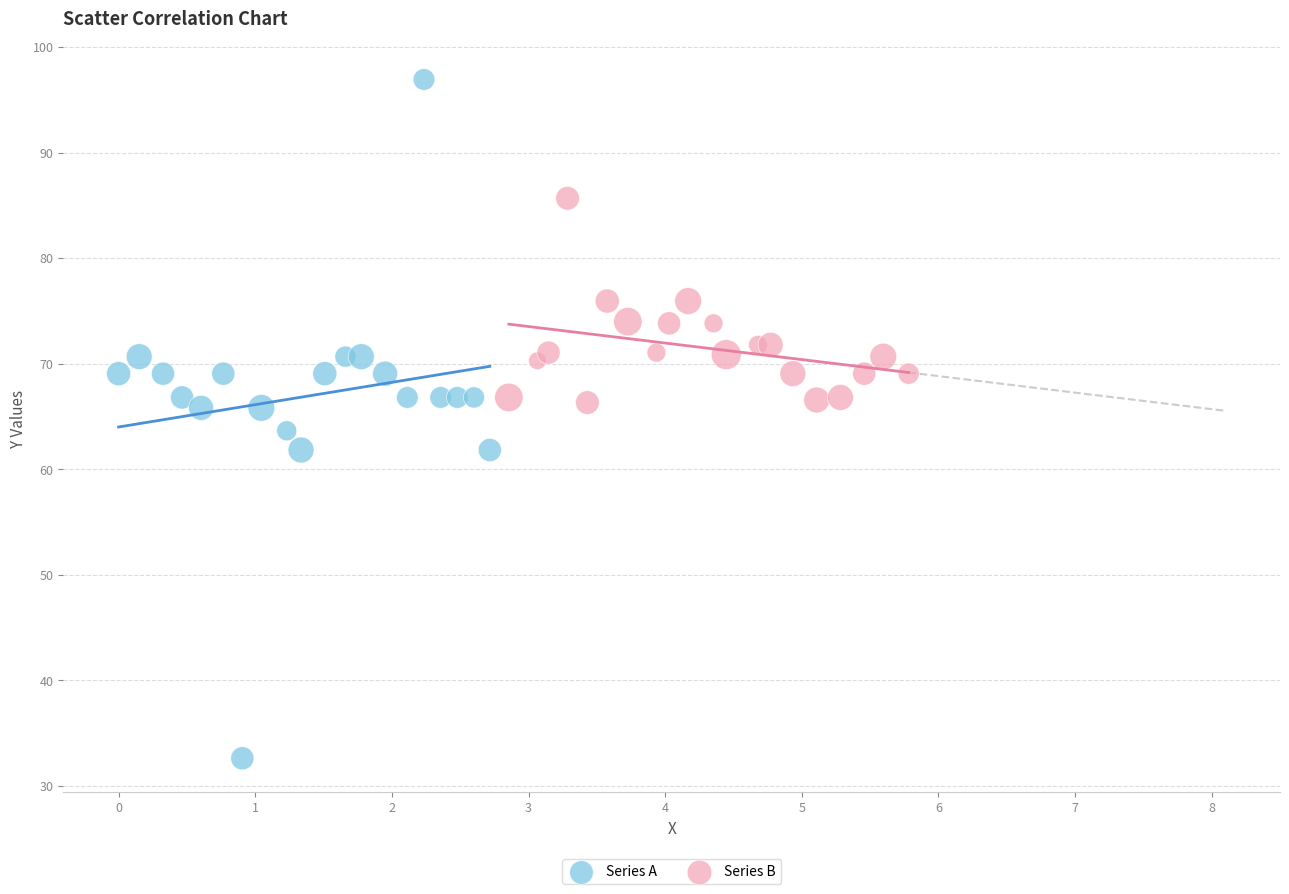

Which series has the widest spread of Y values?

Series A